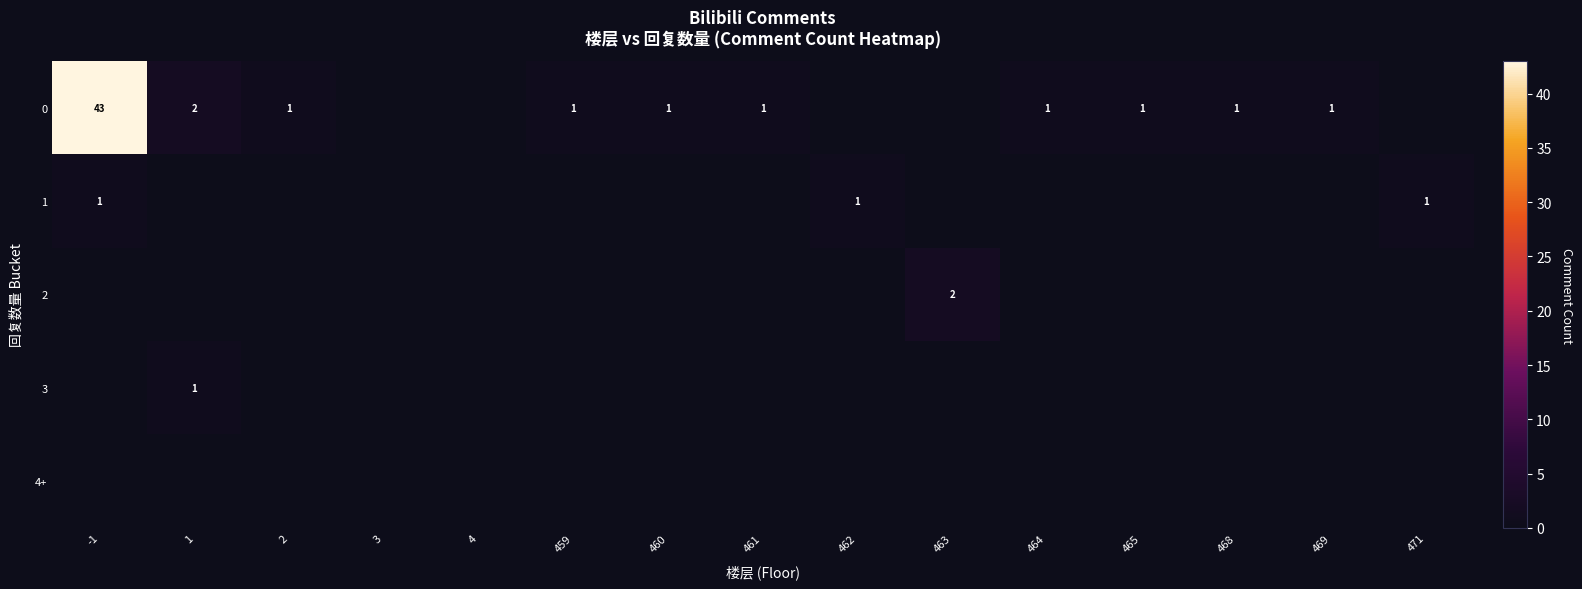

Which label corresponds to the smallest value in the chart?

3